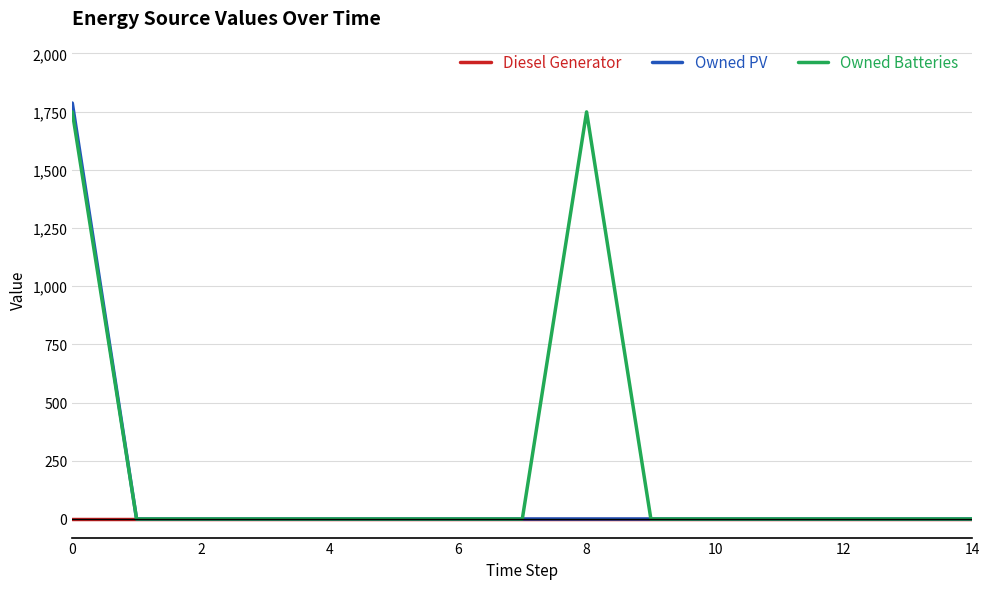

What are all the series names shown in the legend?

Diesel Generator, Owned PV, Owned Batteries